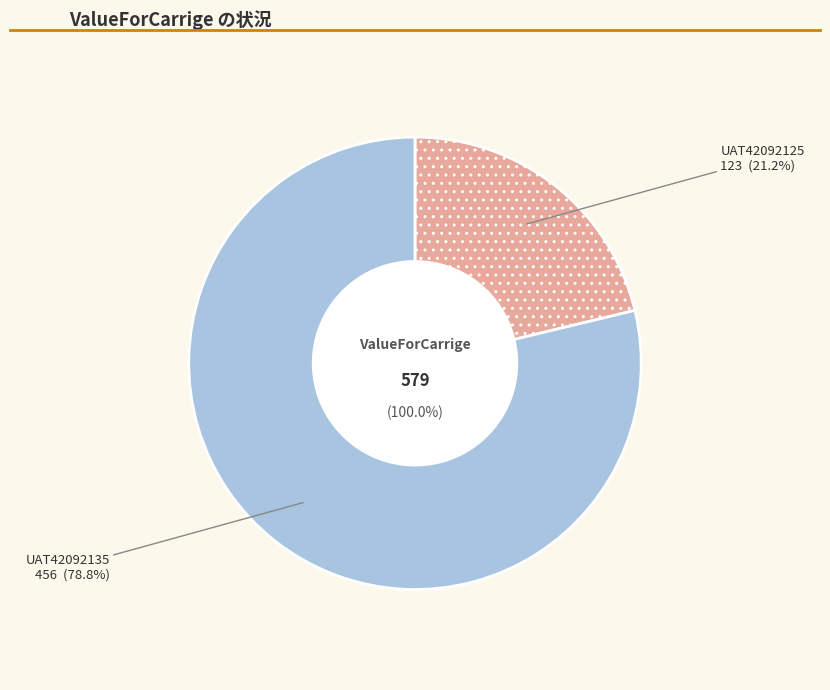

The UAT42092135 slice represents 65% of the pie. True or false?

False